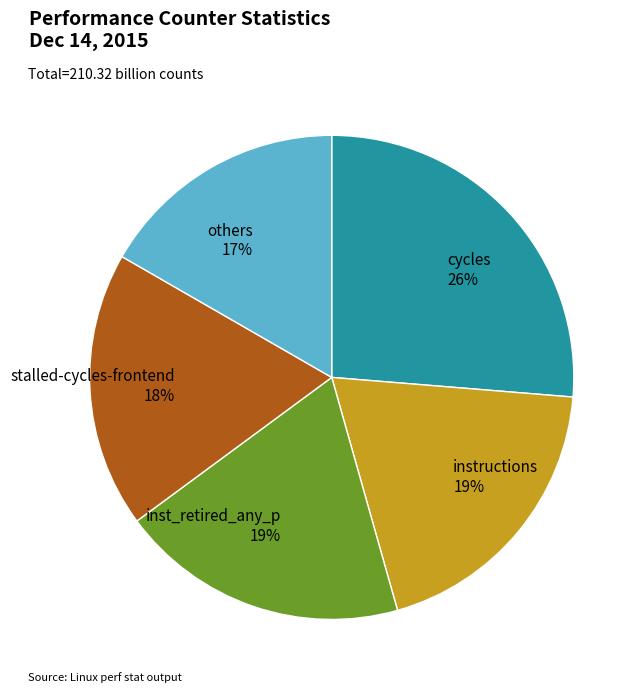

To the nearest percent, what percentage of the pie is instructions?

19%